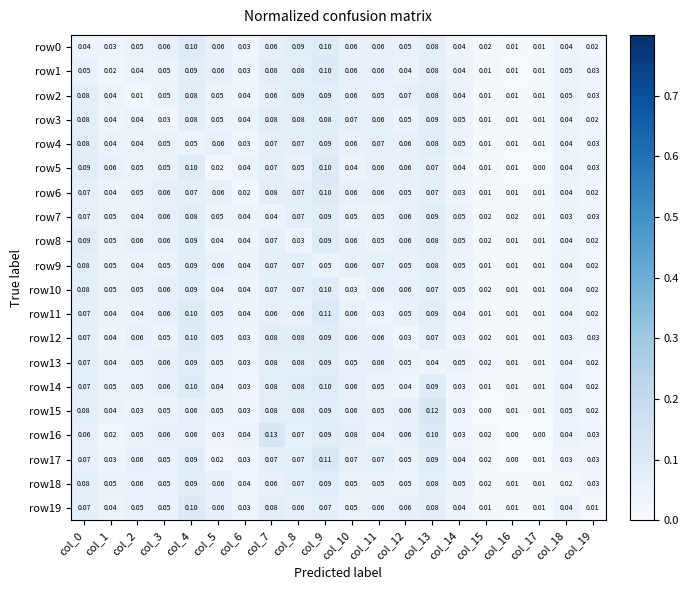

Is the value of row16 at col_13 greater than the value of row3 at col_0?

Yes